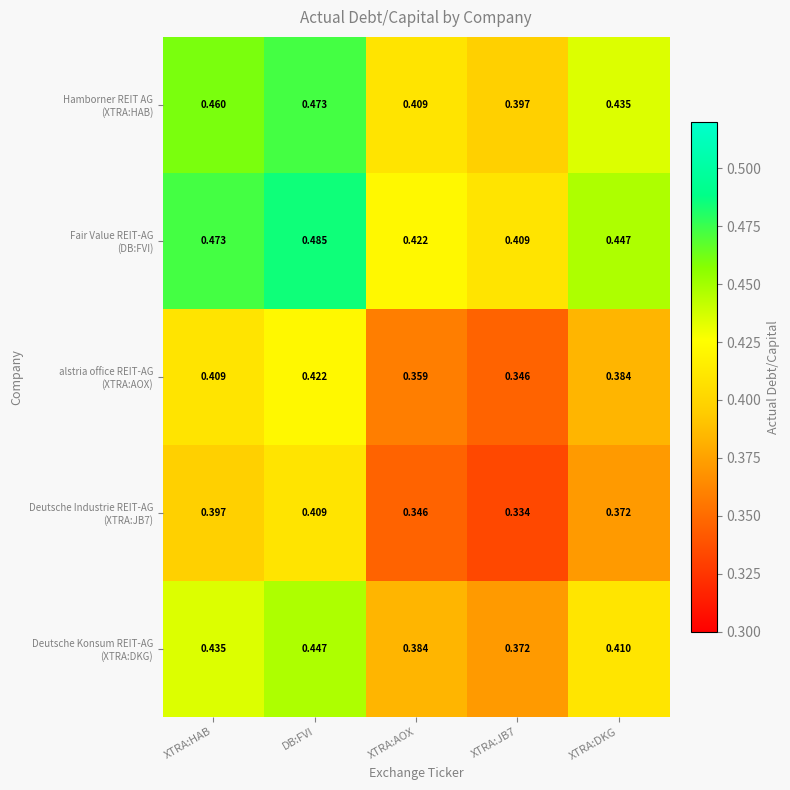

What is the total value across all series at XTRA:DKG?

2.0